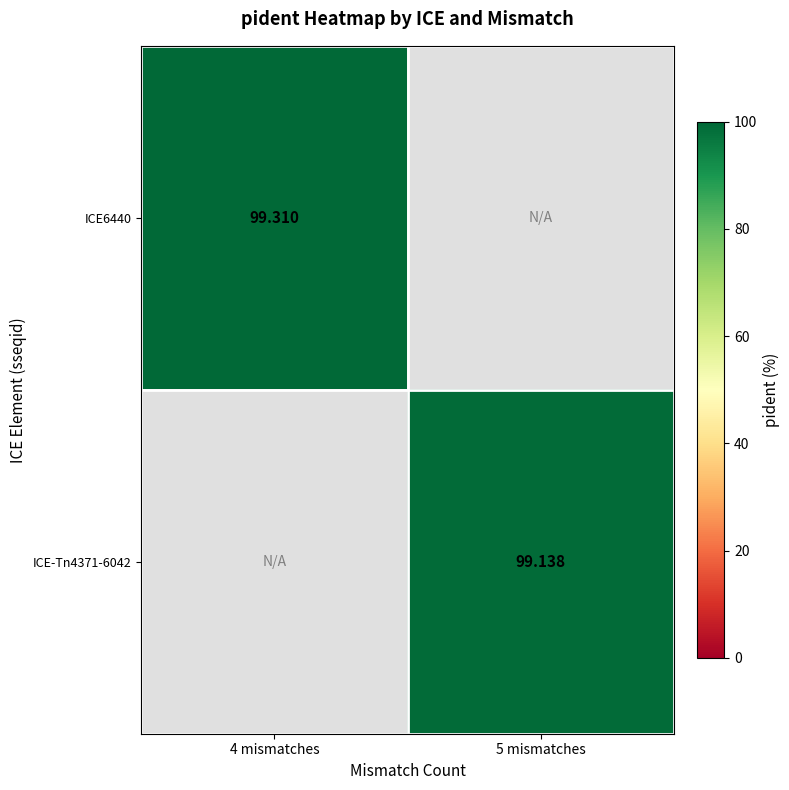

What is the maximum value shown in the chart?

99.3